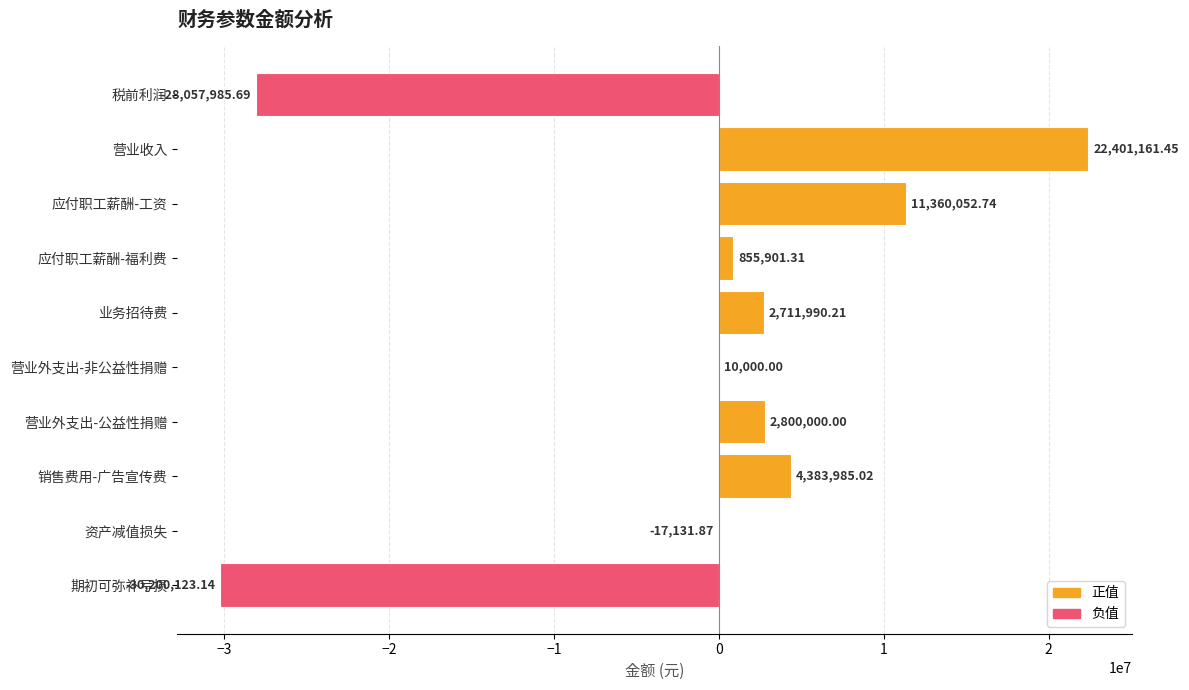

At which label is the value closest to -3899480?

资产减值损失